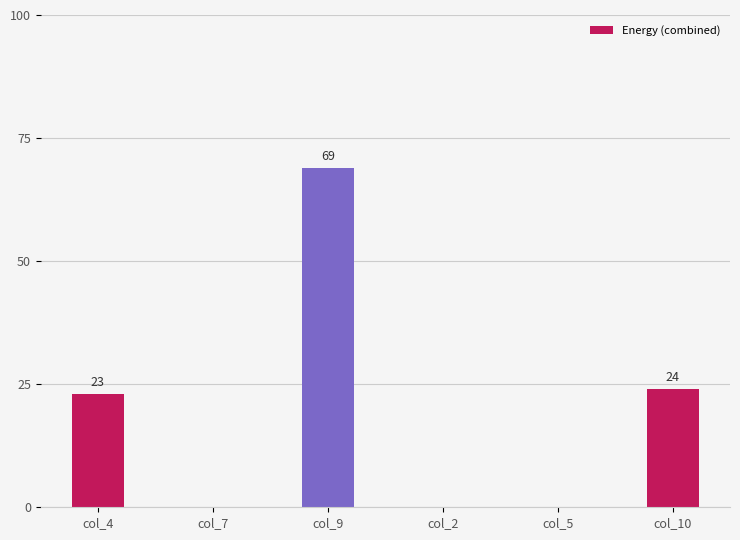

What is the sum of the values at col_7 and col_9?

69